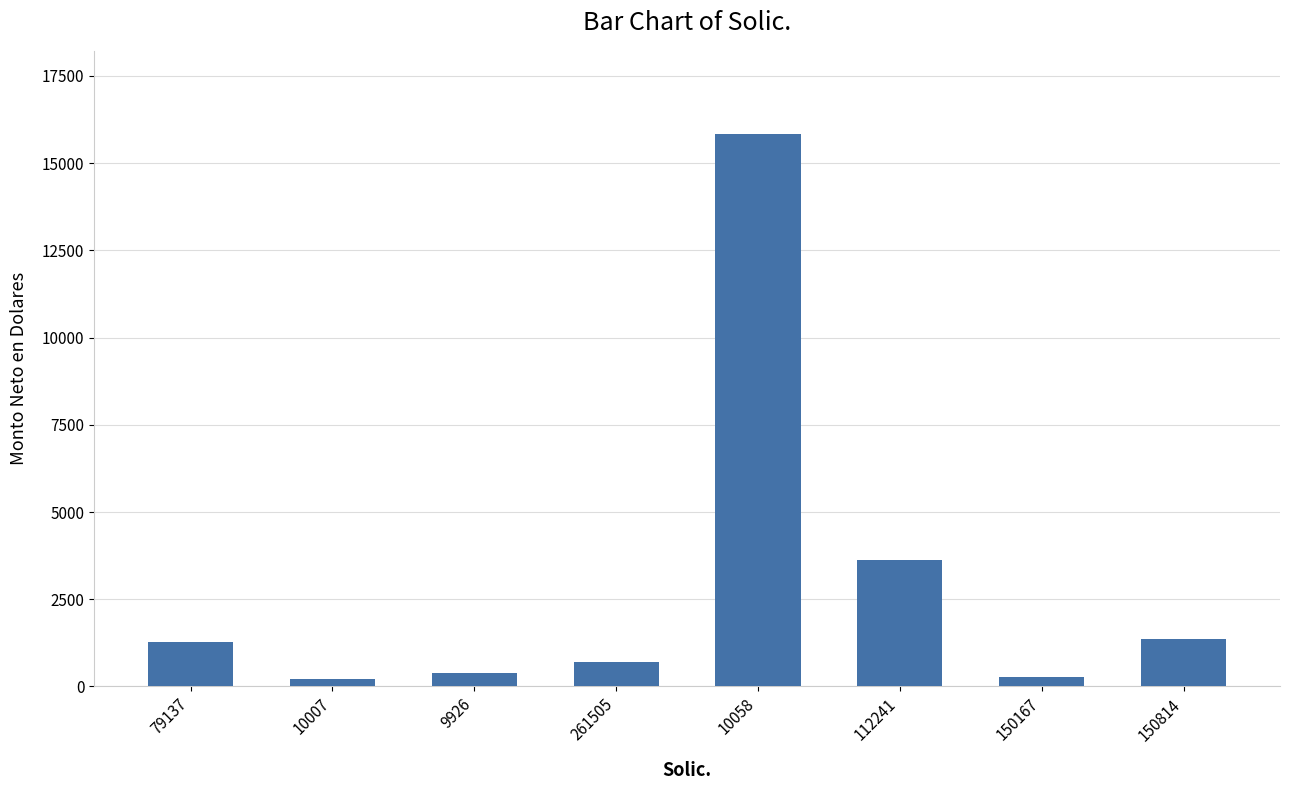

What is the ratio of the value at 10007 to the value at 150814?

0.1